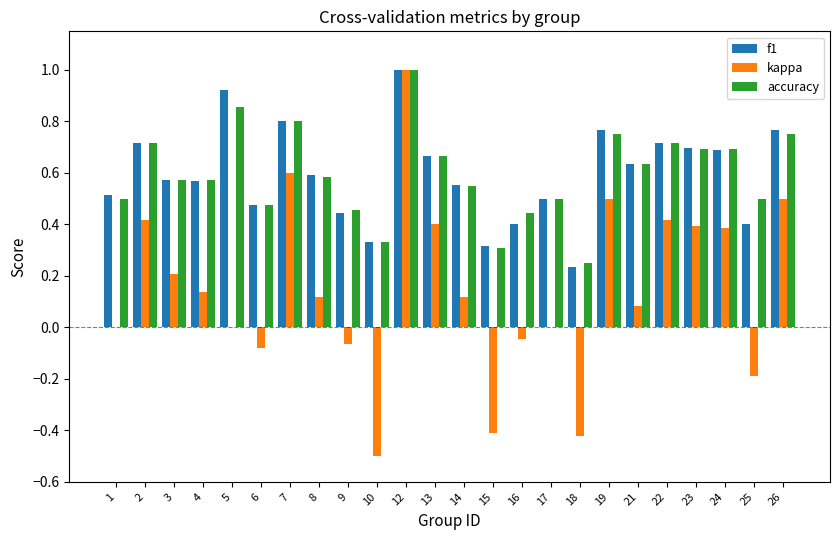

Which series changed the most between 10 and 22?

kappa